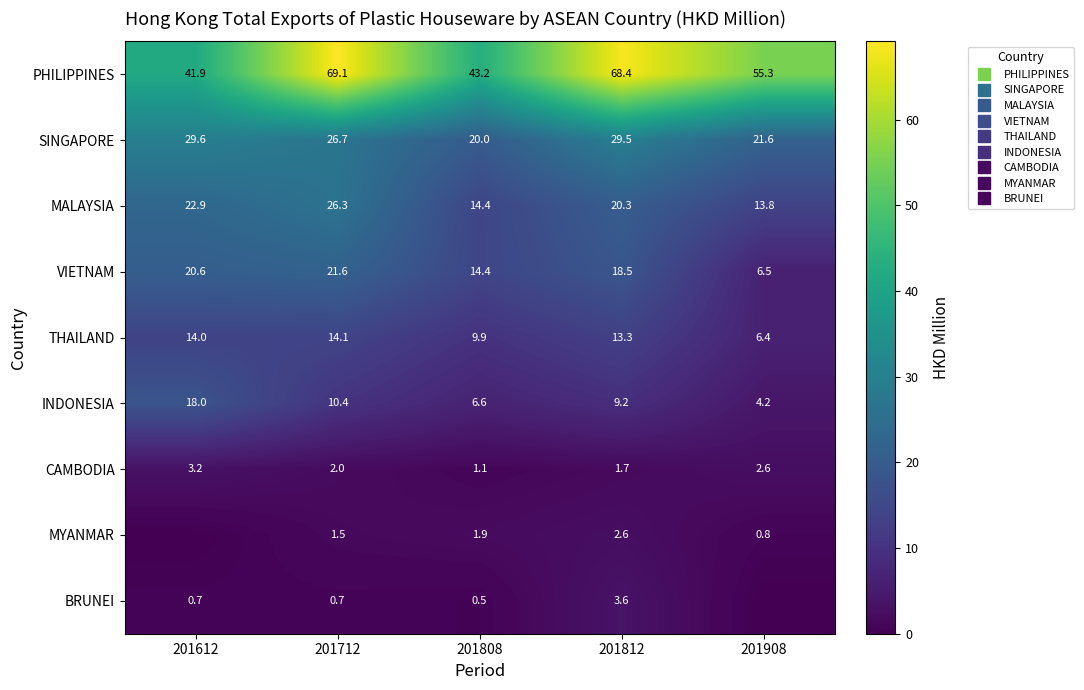

The PHILIPPINES series shows 69.1 at 201712. True or false?

True